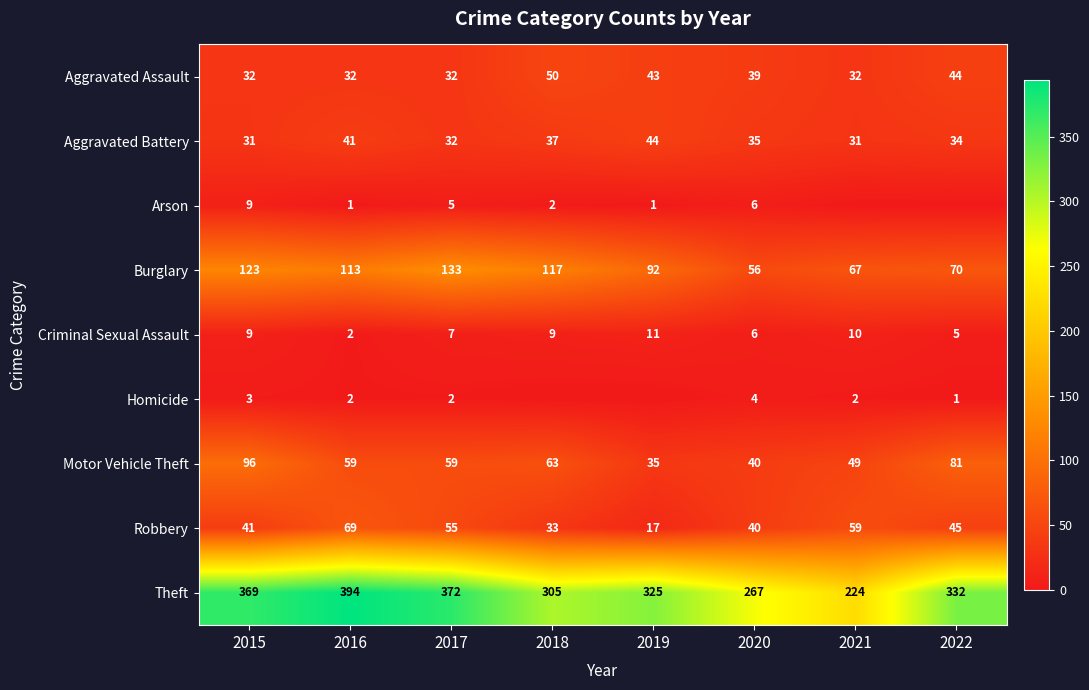

At which category is the sum across all series the highest?

2015